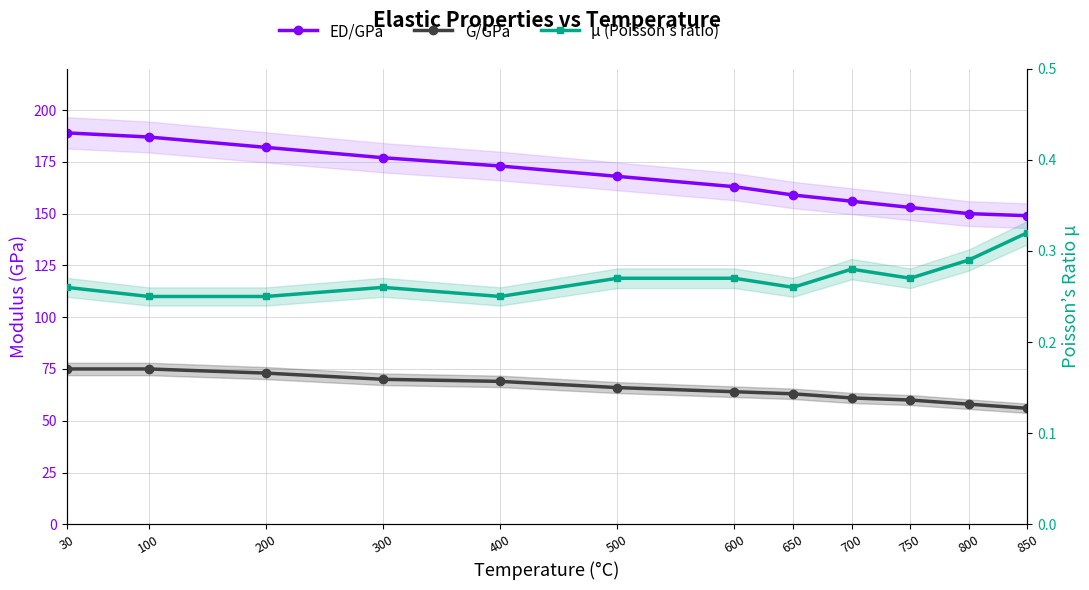

List the series in order of their peak value, lowest first.

μ (Poisson's ratio), G/GPa, ED/GPa